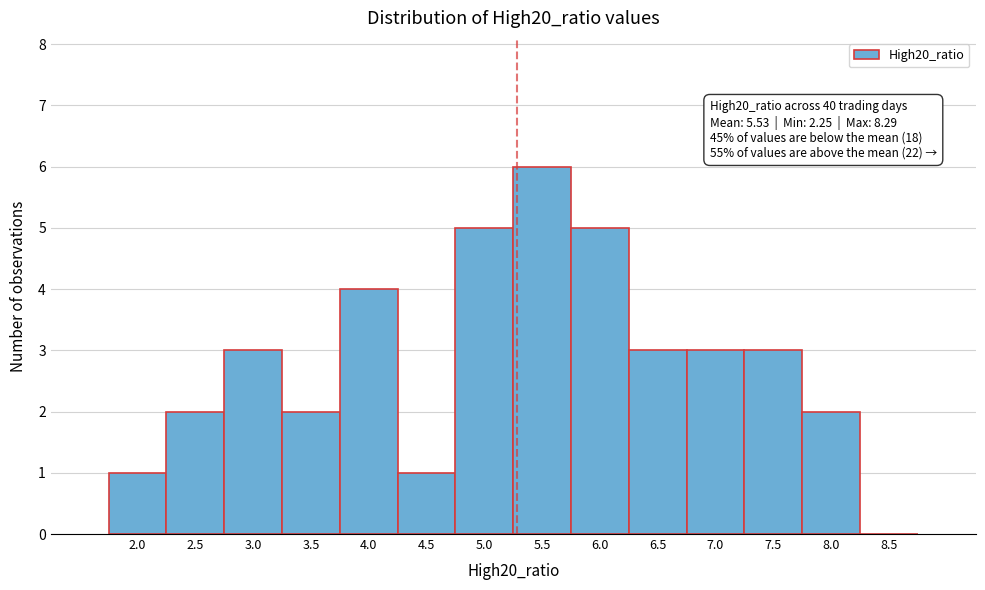

Reading left to right, extract all data points from this chart.

2.0=1	2.5=2	3.0=3	3.5=2	4.0=4	4.5=1	5.0=5	5.5=6	6.0=5	6.5=3	7.0=3	7.5=3	8.0=2	8.5=0